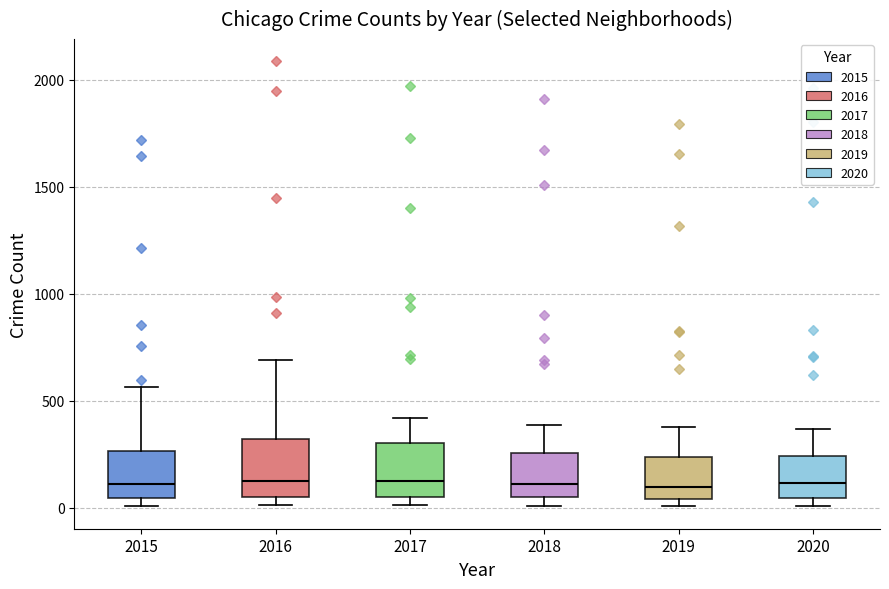

Reading left to right, transcribe this box plot: for each box, give where its median line is, the range the box spans, and where its two whiskers end, as read against the y-axis. The values are not printed on the chart, so give them approximately, as read against the axis.

2015: median 100, box 50 to 250, whiskers 0 to 550
2016: median 150, box 50 to 300, whiskers 0 to 700
2017: median 100, box 50 to 300, whiskers 0 to 400
2018: median 100, box 50 to 250, whiskers 0 to 400
2019: median 100, box 50 to 250, whiskers 0 to 400
2020: median 100, box 50 to 250, whiskers 0 to 350